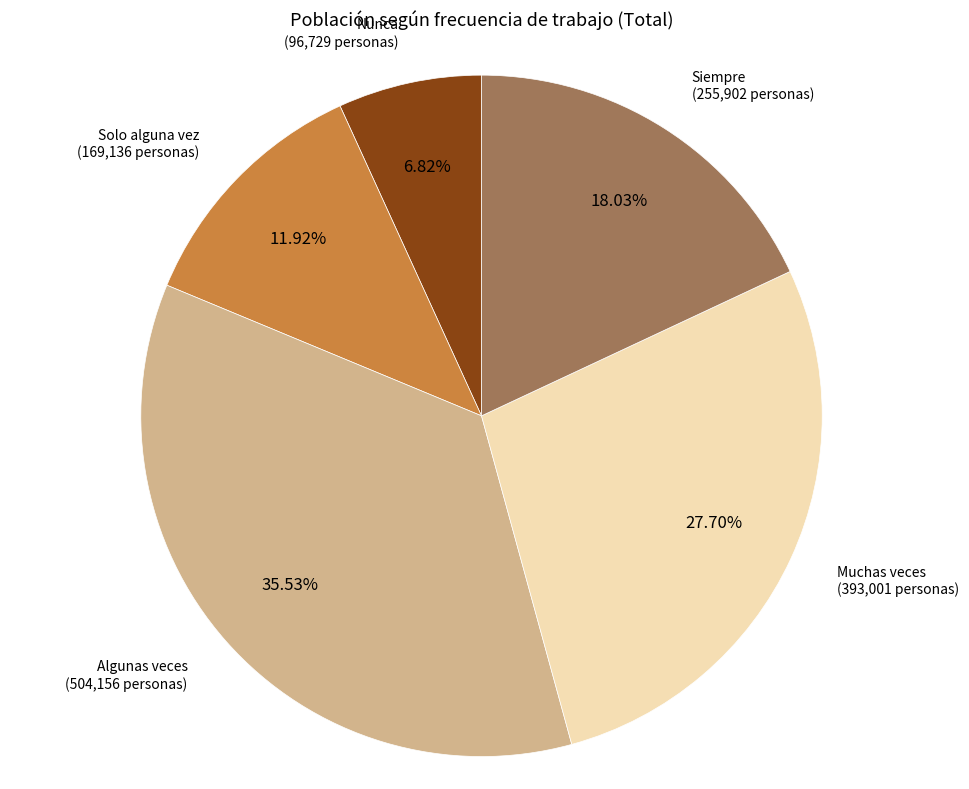

Is there a majority slice in this chart?

No